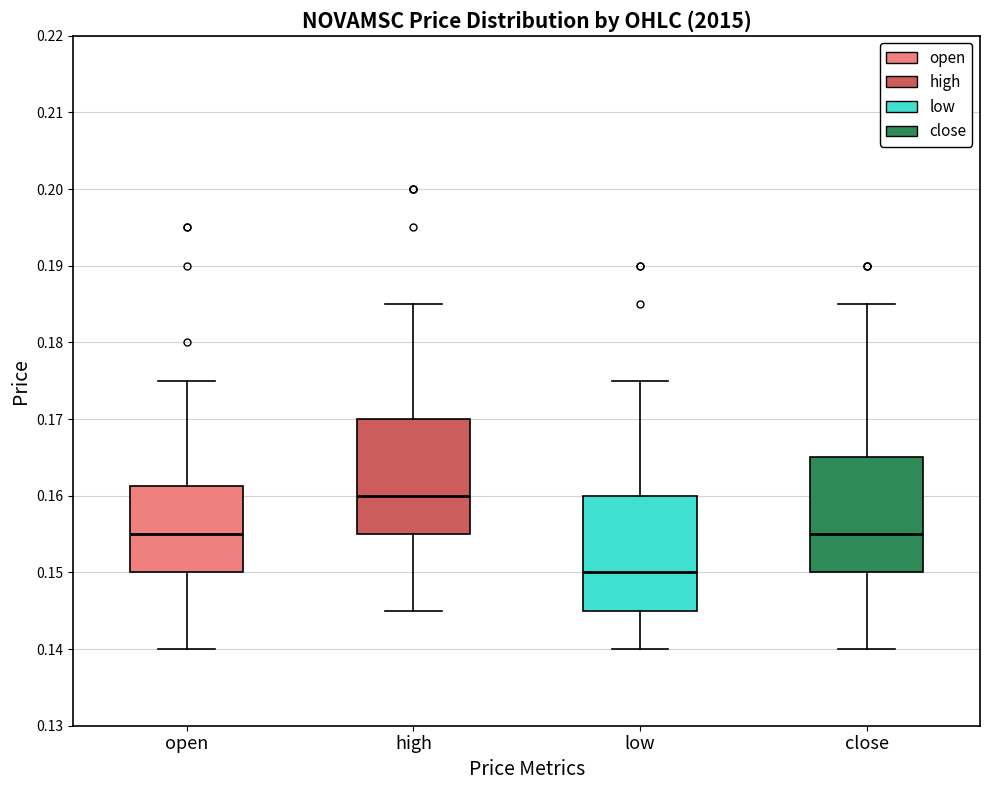

Reading left to right, transcribe this box plot: for each box, give where its median line is, the range the box spans, and where its two whiskers end, as read against the y-axis. The values are not printed on the chart, so give them approximately, as read against the axis.

open: median 0.155, box 0.150 to 0.161, whiskers 0.140 to 0.175
high: median 0.160, box 0.155 to 0.170, whiskers 0.145 to 0.185
low: median 0.150, box 0.145 to 0.160, whiskers 0.140 to 0.175
close: median 0.155, box 0.150 to 0.165, whiskers 0.140 to 0.185